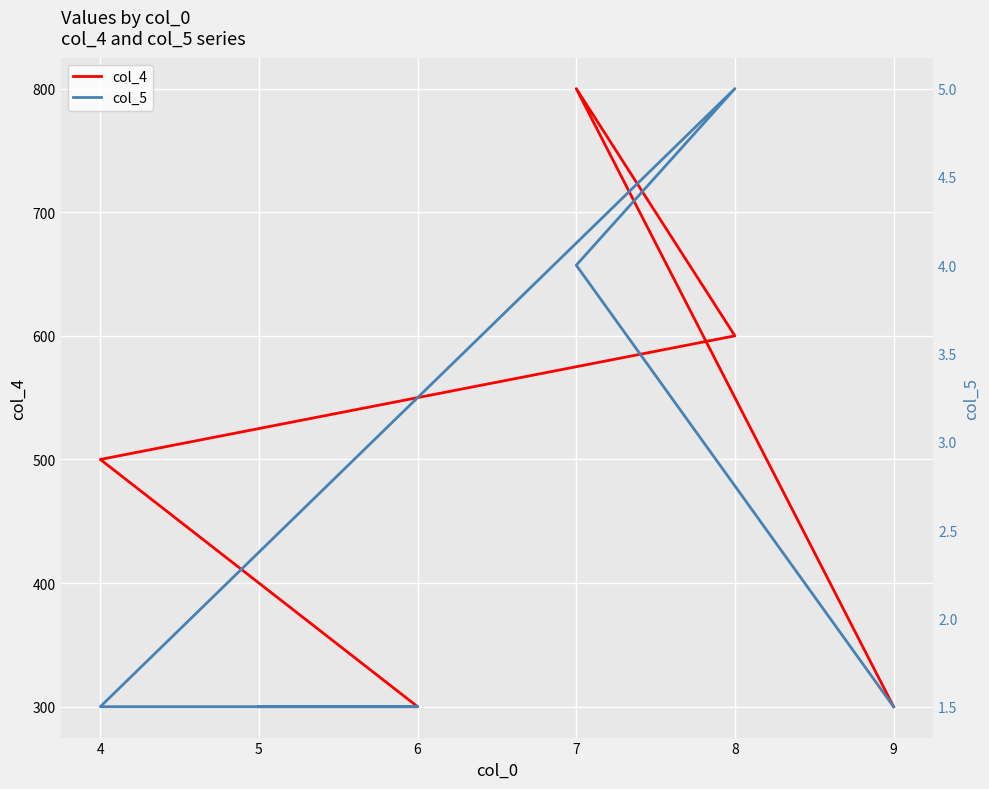

What position from the left is 6?

2